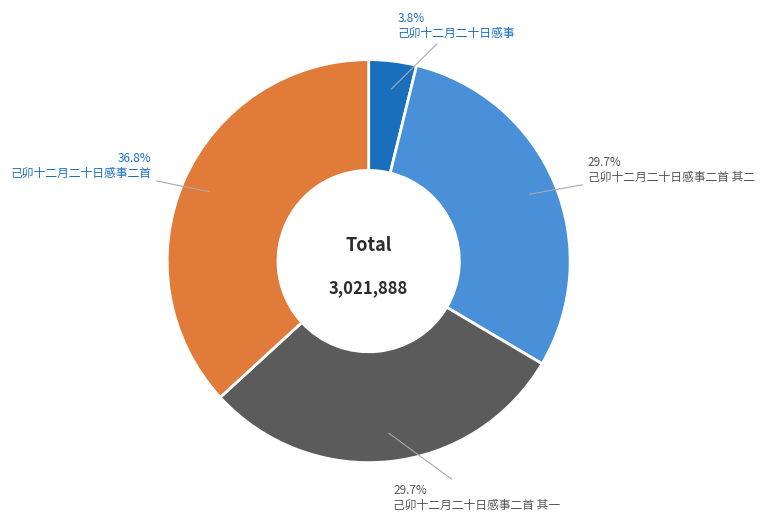

Is there a majority slice in this chart?

No